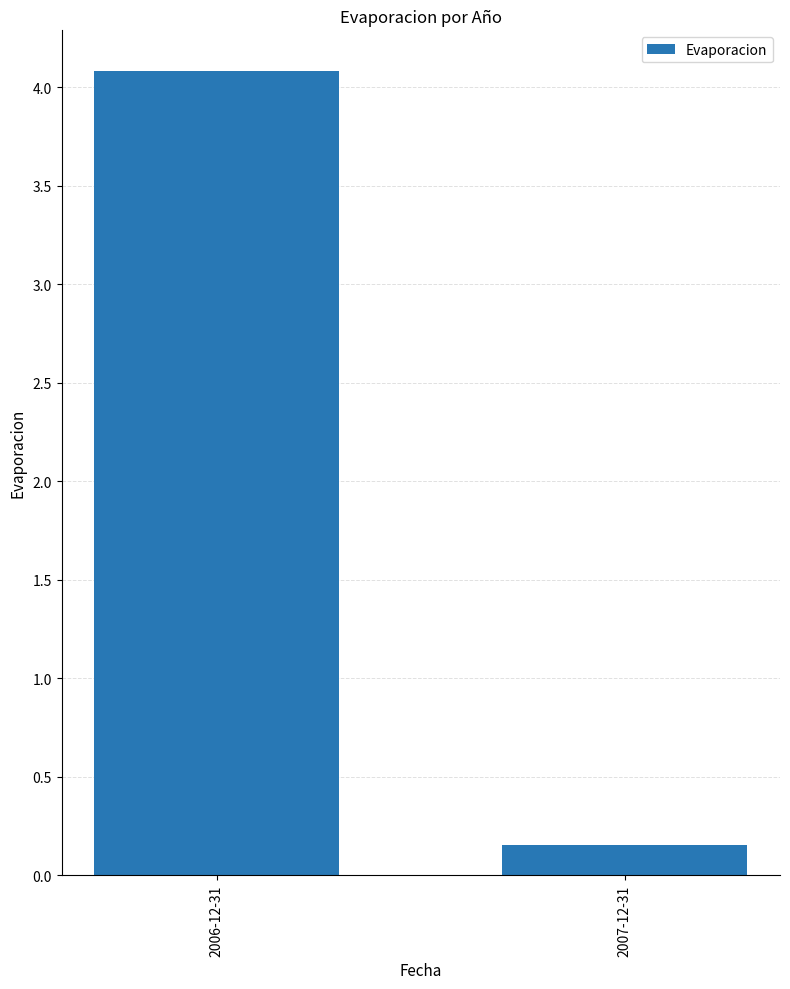

Which label corresponds to the largest value in the chart?

2006-12-31